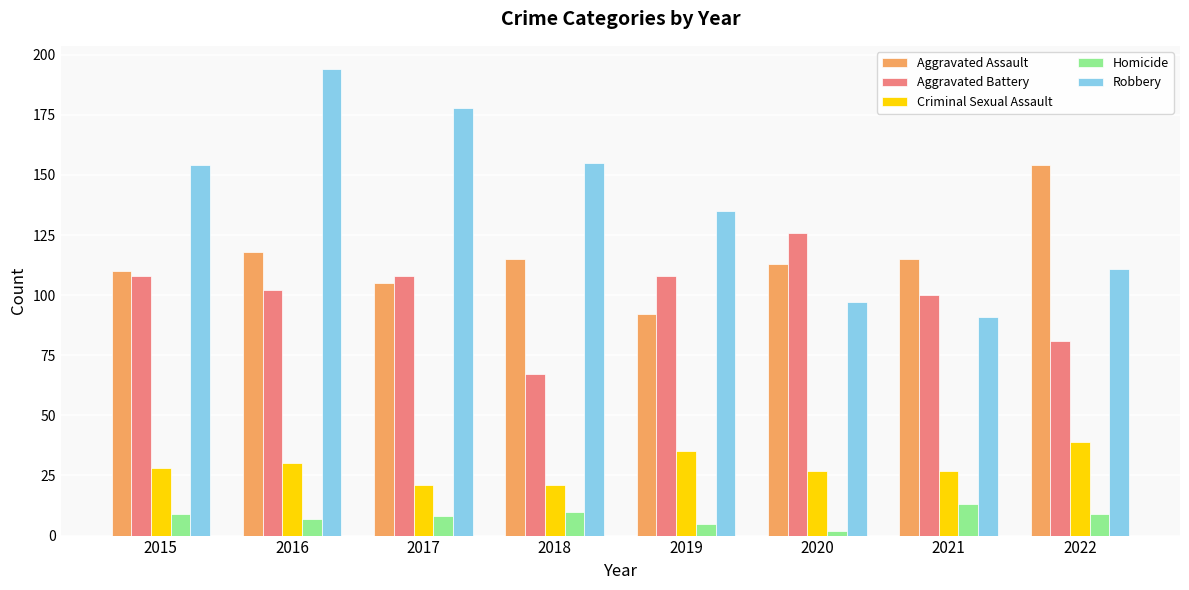

At which label is Aggravated Battery closest to 96?

2021